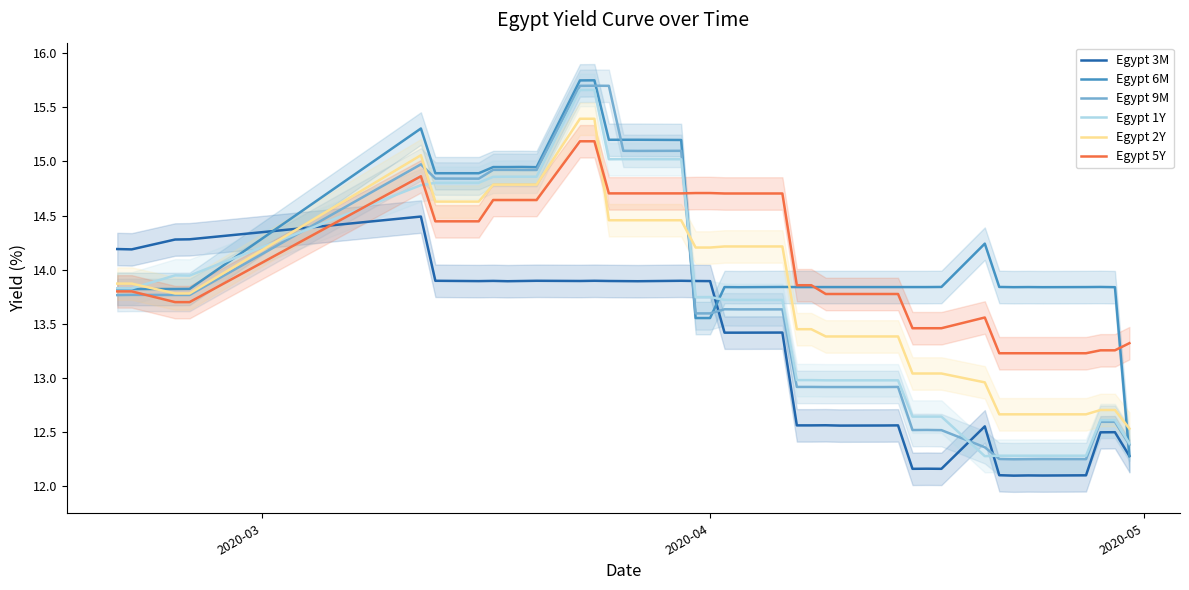

What is the highest value of the Egypt 5Y series?

15.2